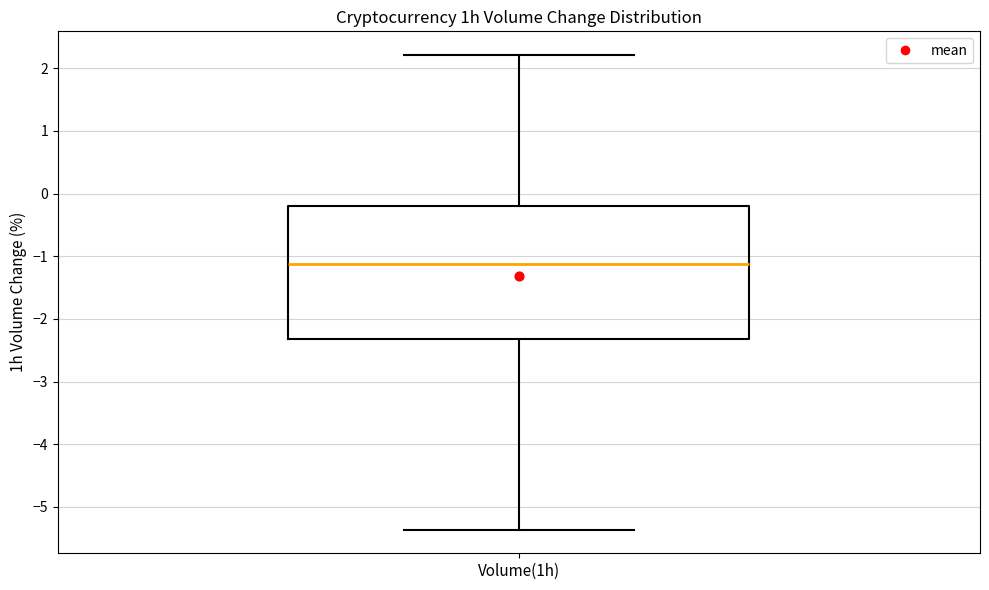

Transcribe this box plot: give where the median line is, the range the box spans, and where the two whiskers end, as read against the y-axis. The values are not printed on the chart, so give them approximately, as read against the axis.

median -1.1, box -2.3 to -0.2, whiskers -5.4 to 2.2